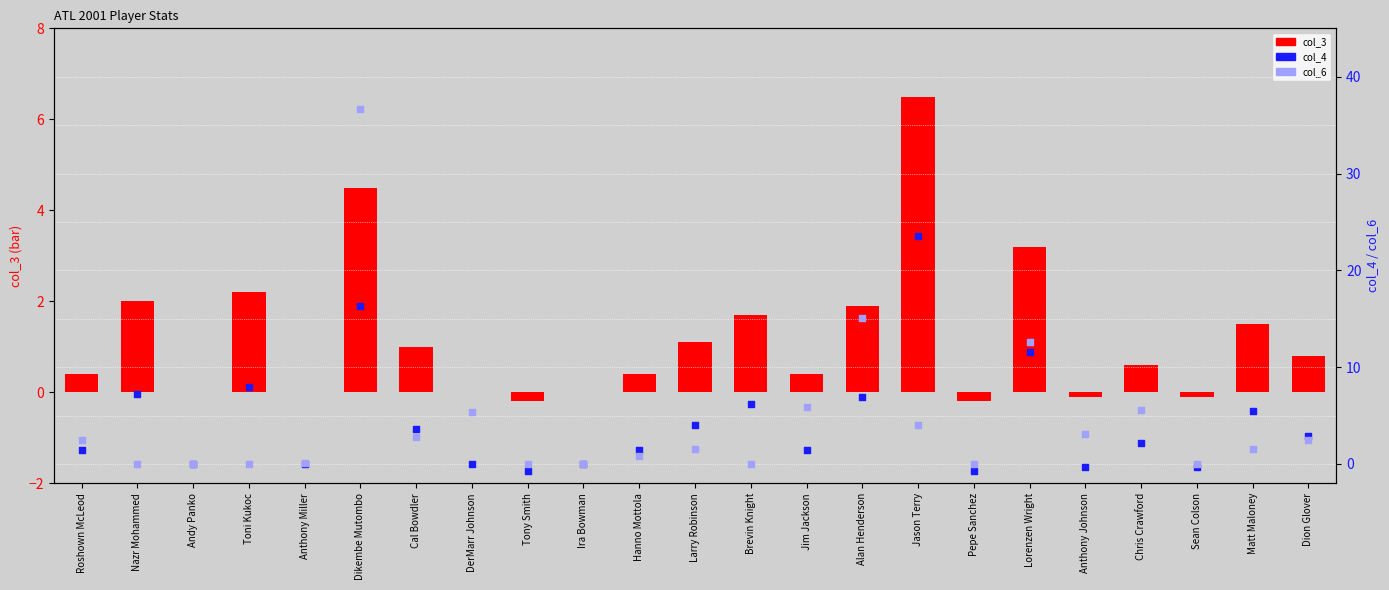

Which series contains the highest Y value?

col_6